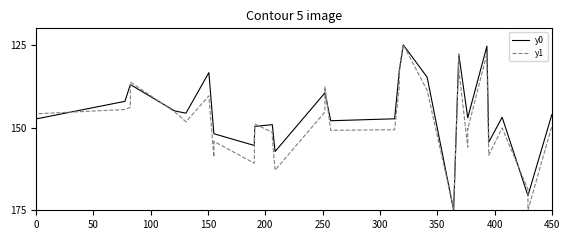

How many lines are shown in the chart?

2